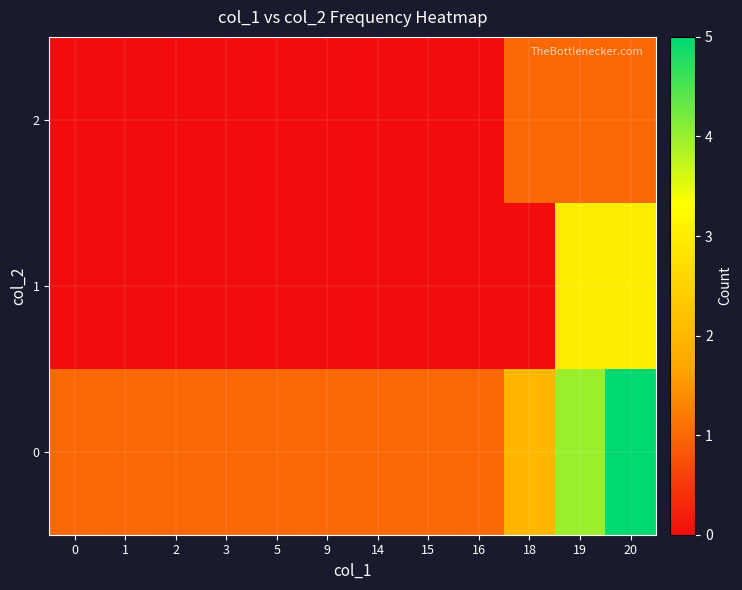

How many data points does each series have?

12